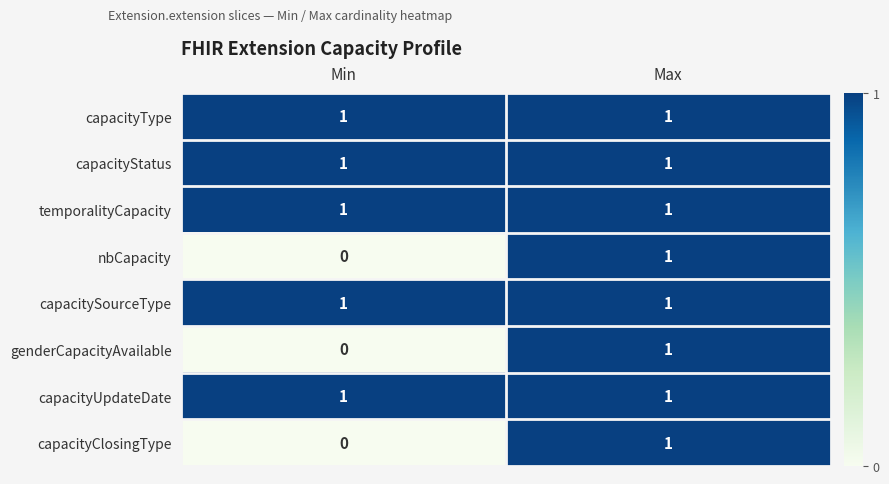

Reading left to right, list all the values displayed in this chart.

capacityType: 1	1
capacityStatus: 1	1
temporalityCapacity: 1	1
nbCapacity: 0	1
capacitySourceType: 1	1
genderCapacityAvailable: 0	1
capacityUpdateDate: 1	1
capacityClosingType: 0	1